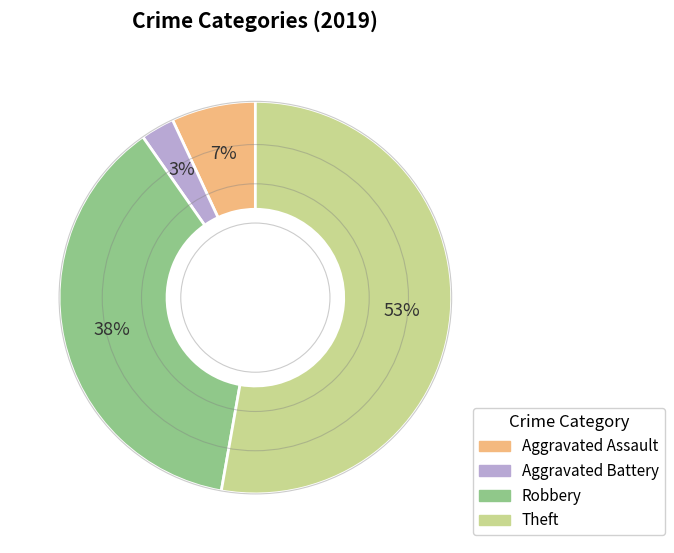

Is it true that Aggravated Assault is 1% of the pie?

False